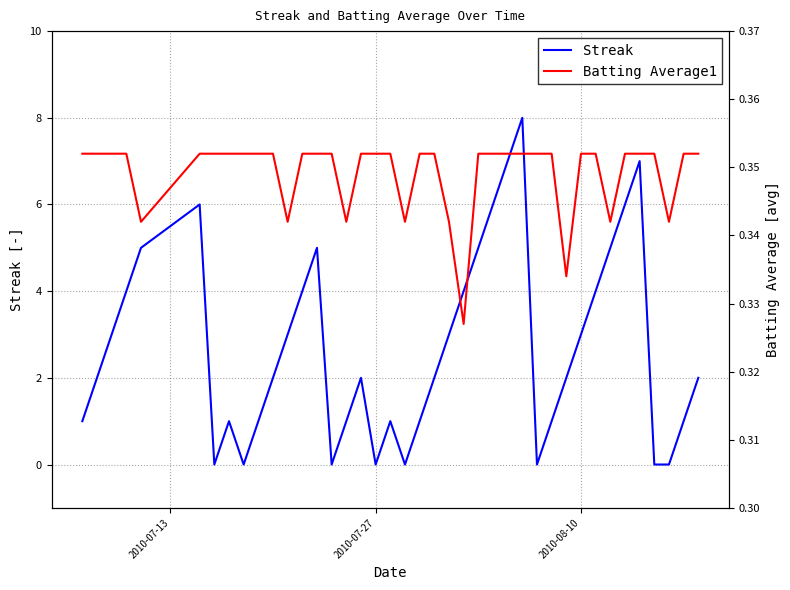

Is it true that Streak equals 0 at 2010-07-27?

True